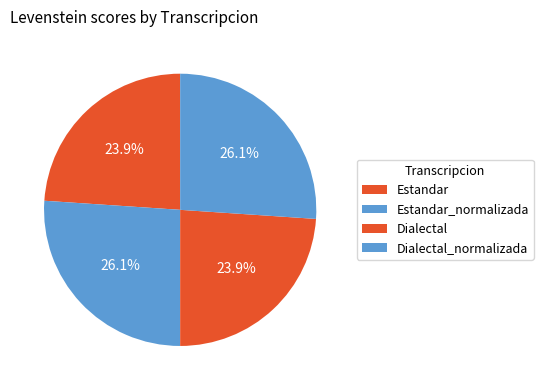

What percentage is NOT represented by Dialectal?

76.1%